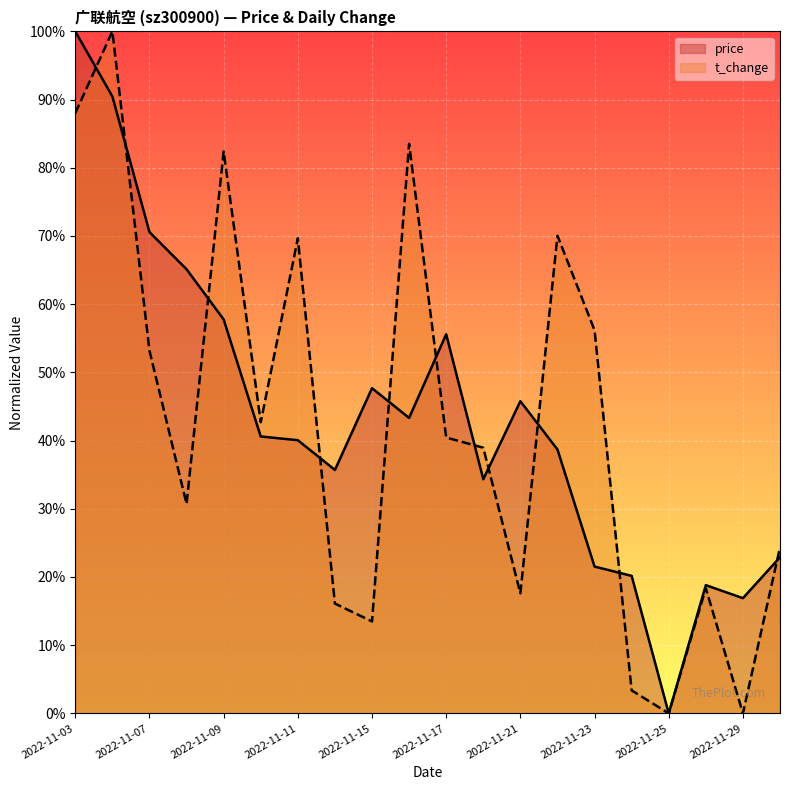

True or false: t_change has more than 2 interior local peaks.

True